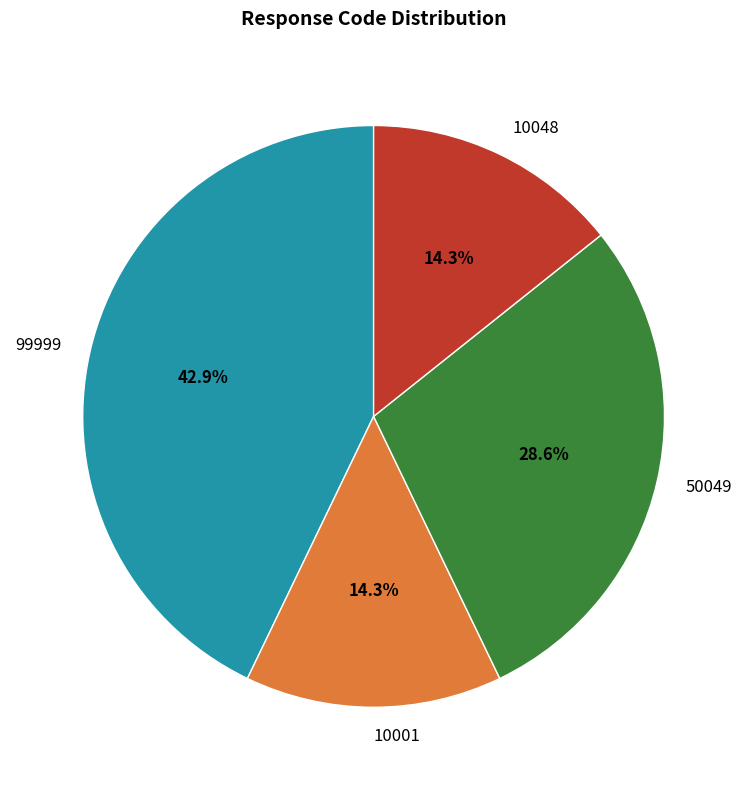

Which category has the biggest portion of the pie?

99999